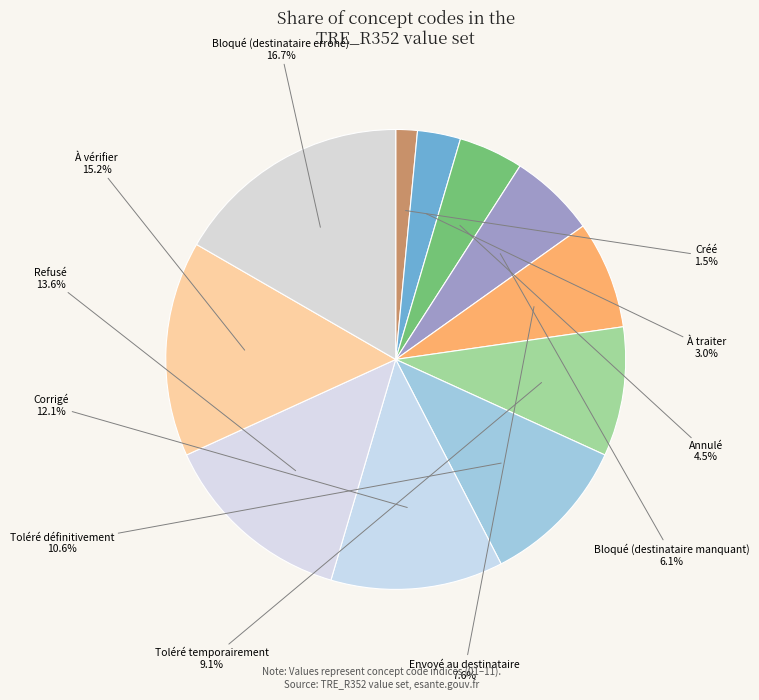

To the nearest percent, what is the average slice percentage?

9%